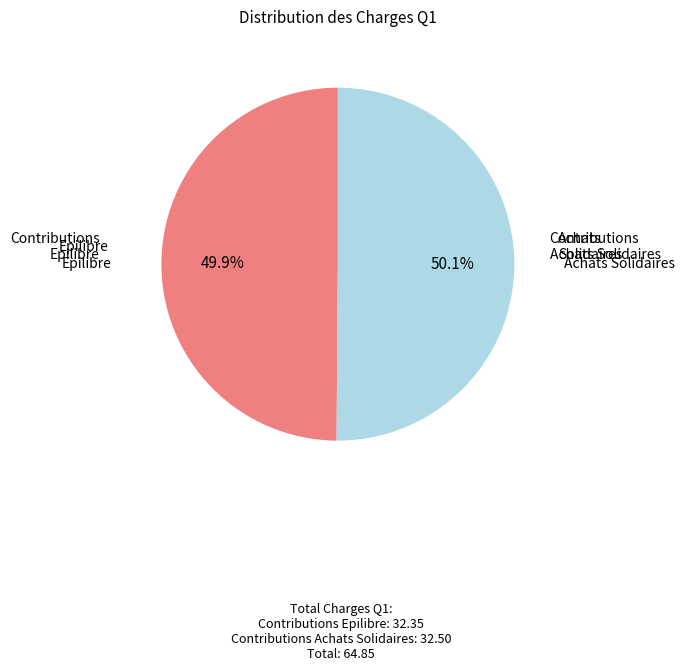

Is there a majority slice in this chart?

Yes